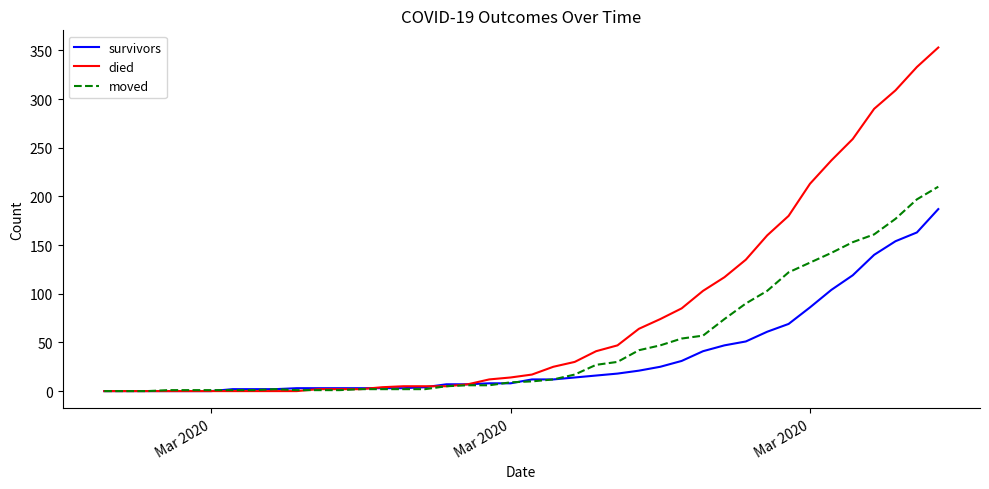

At how many categories does at least one series exceed 68?

14